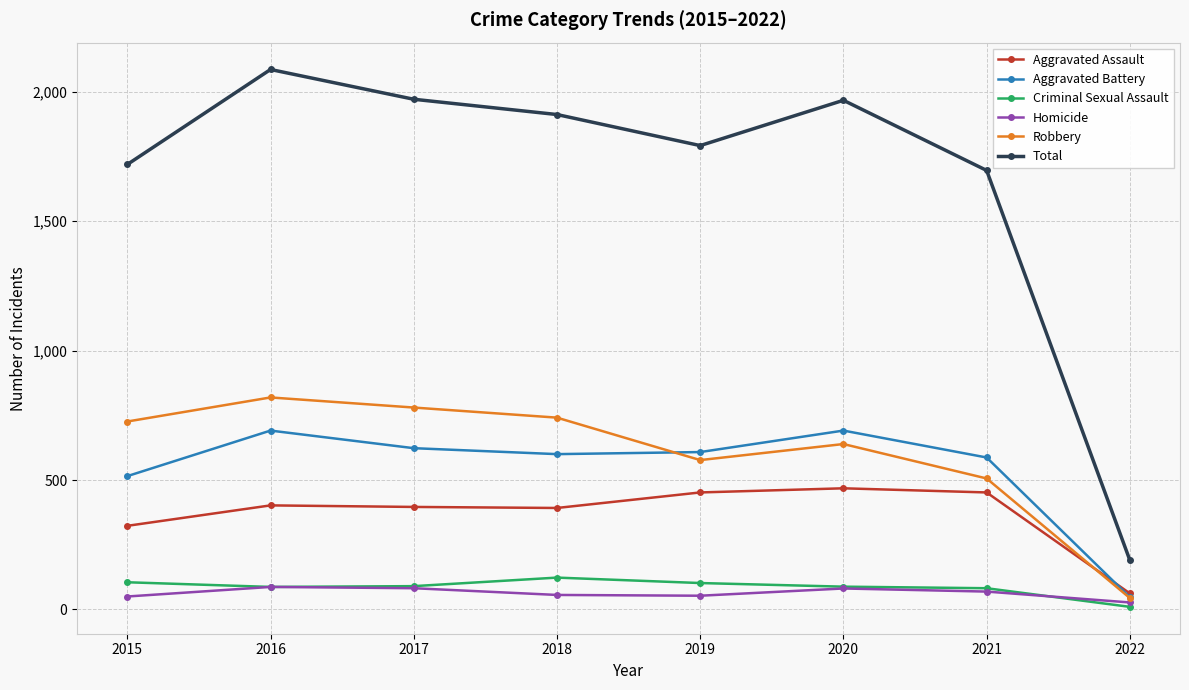

What is the sum of the Homicide values at 2016 and 2018?

143